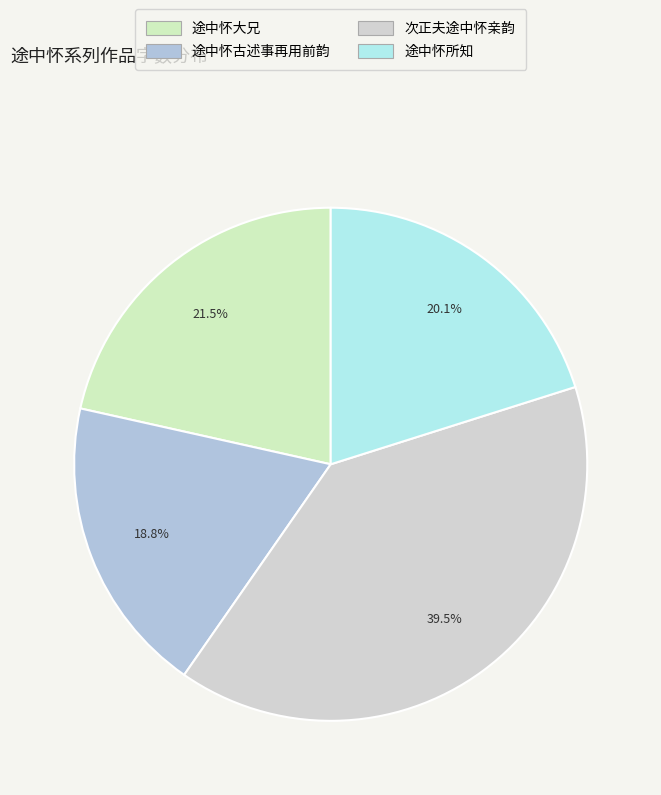

Does any single category account for the majority?

No